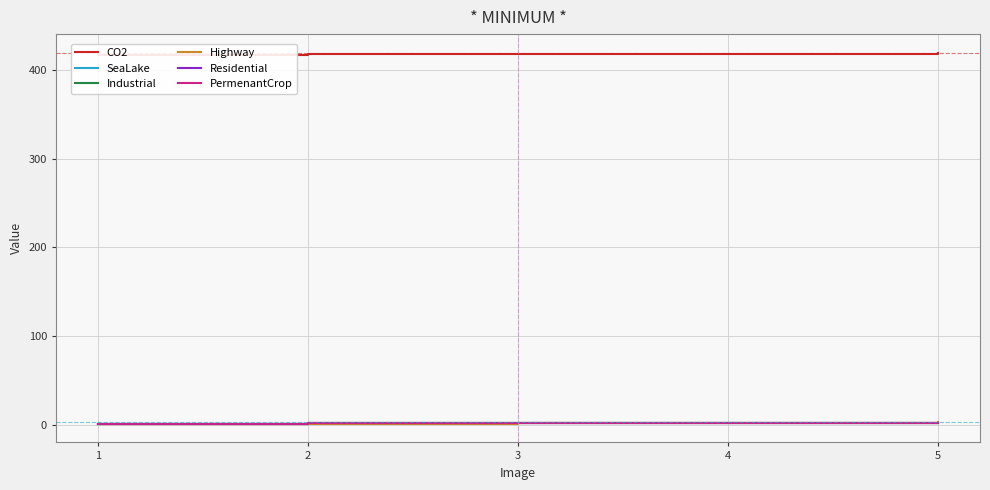

How many intersections are there between PermenantCrop and SeaLake?

2